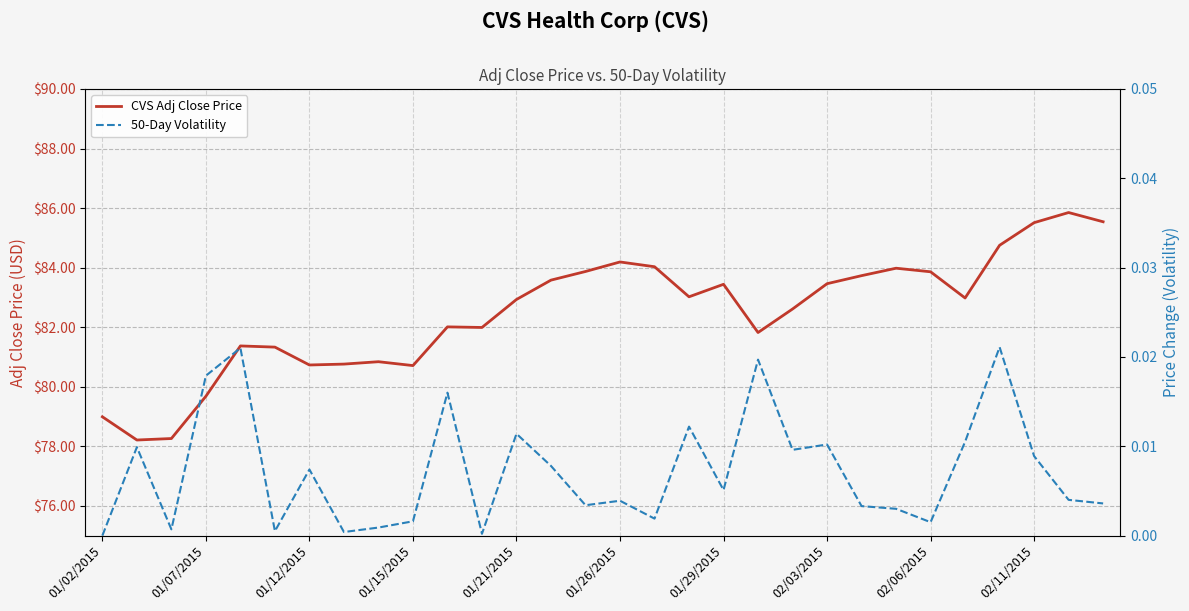

At how many categories does at least one series exceed 46?

30